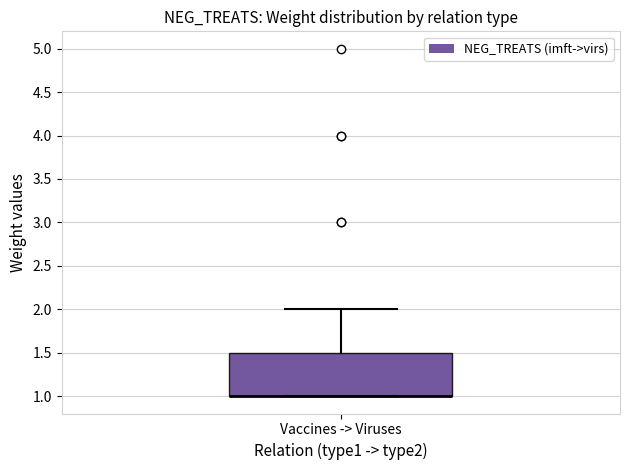

Read this box plot against the y-axis: the position of the median line, the range covered by the box, and the ends of both whiskers. The values are not printed on the chart, so give them approximately, as read against the axis.

median 1.0 (drawn on the box's lower edge), box 1.0 to 1.5, whiskers 1.0 to 2.0